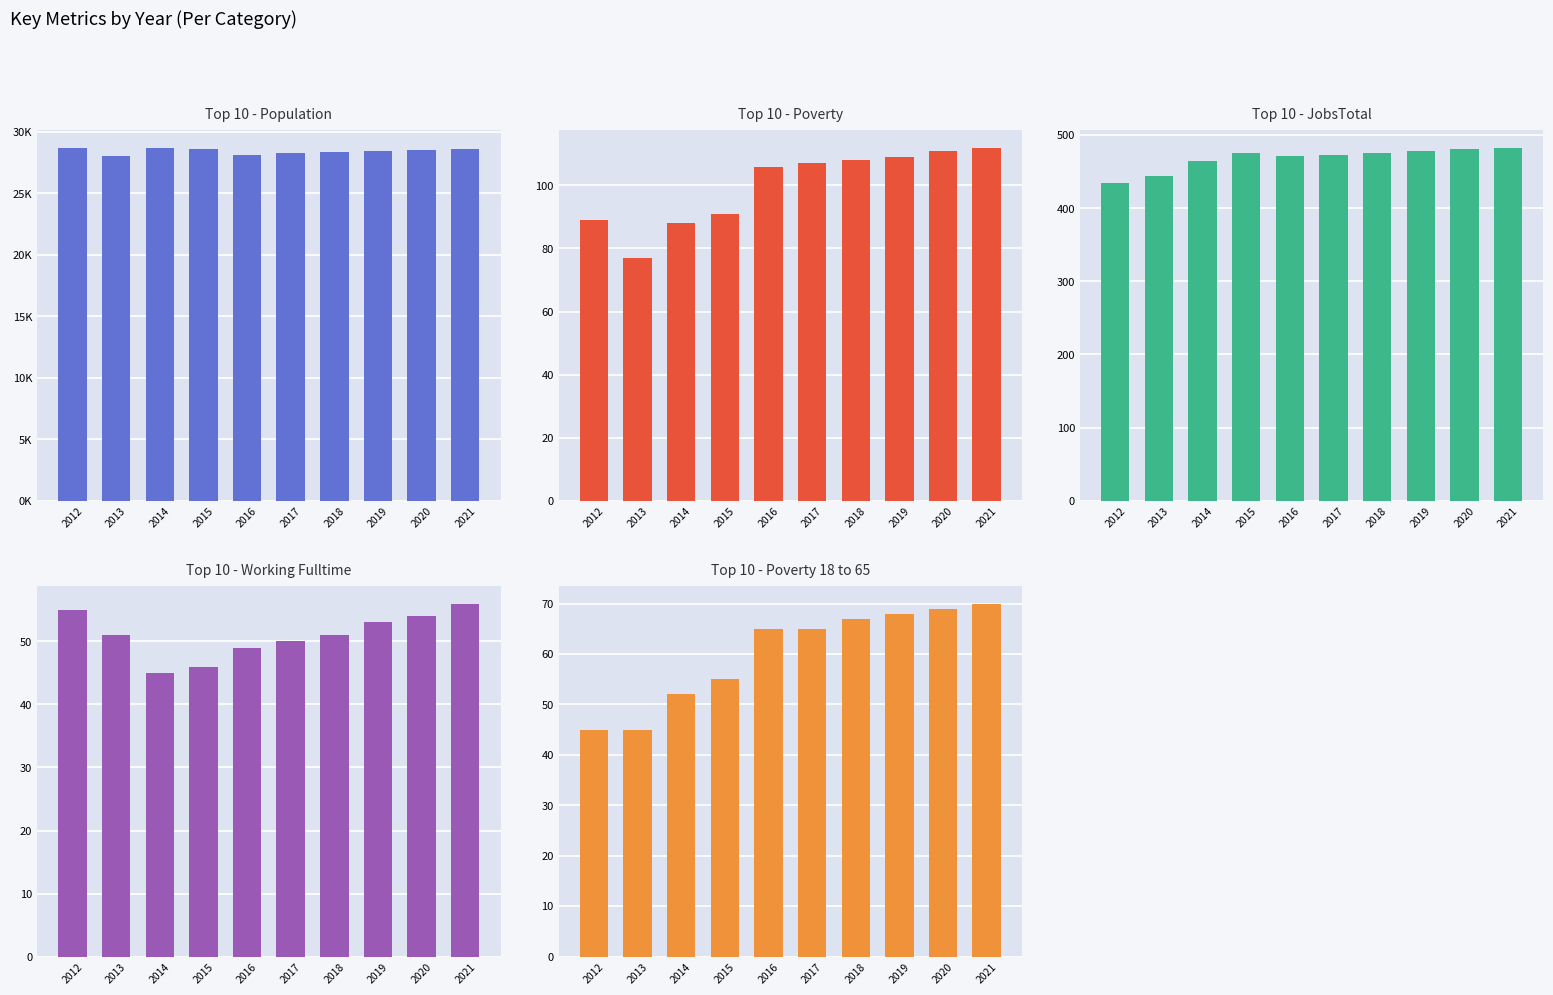

How many data points in JobsTotal are above 476?

3